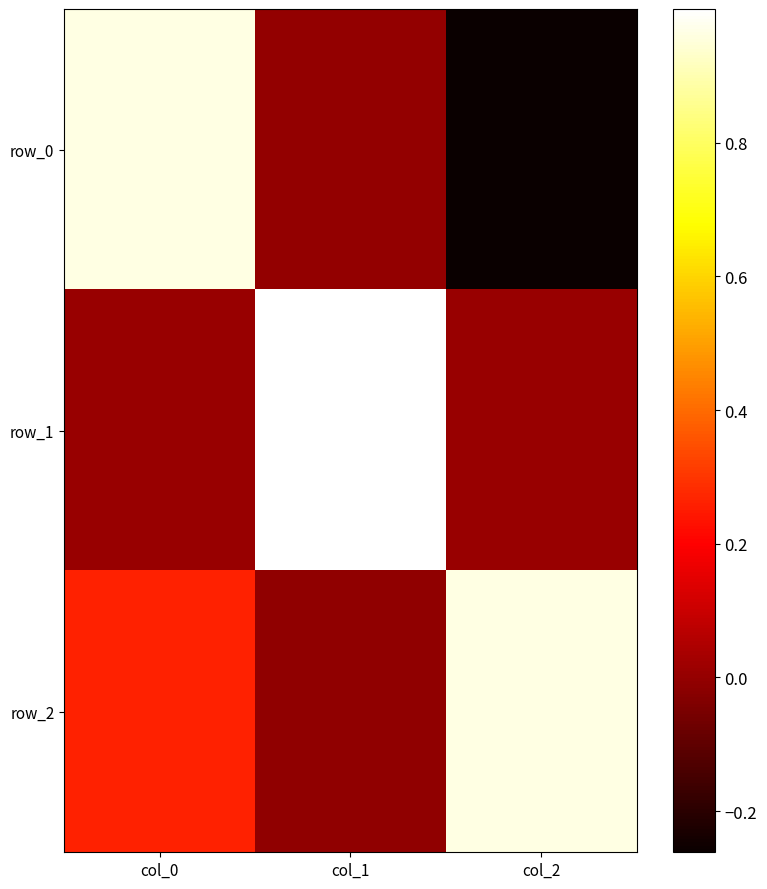

Reading left to right, what are all the values shown in this chart?

row_0: col_0=1.0	col_1=-0.0	col_2=-0.3
row_1: col_0=0.0	col_1=1.0	col_2=0.0
row_2: col_0=0.3	col_1=-0.0	col_2=1.0